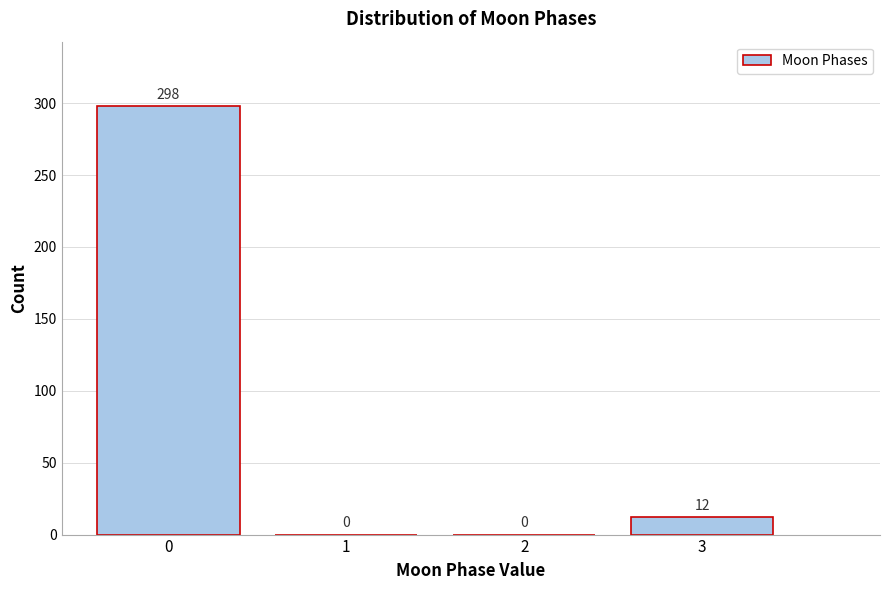

Reading right to left, extract all data points from this chart.

3=12	2=0	1=0	0=298